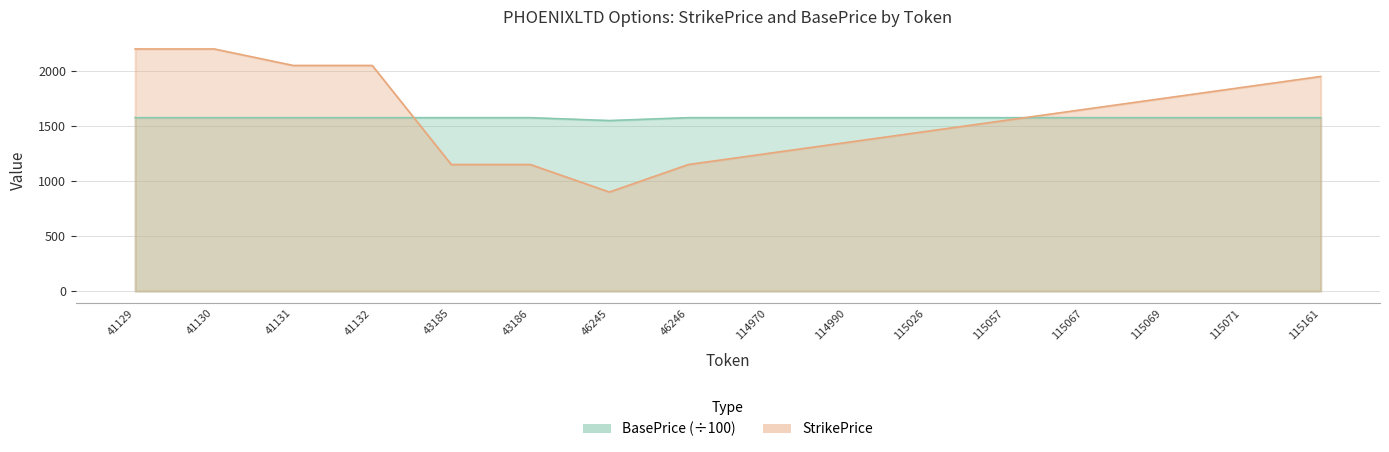

Is the value of BasePrice at 115026 greater than the value of StrikePrice at 41130?

No